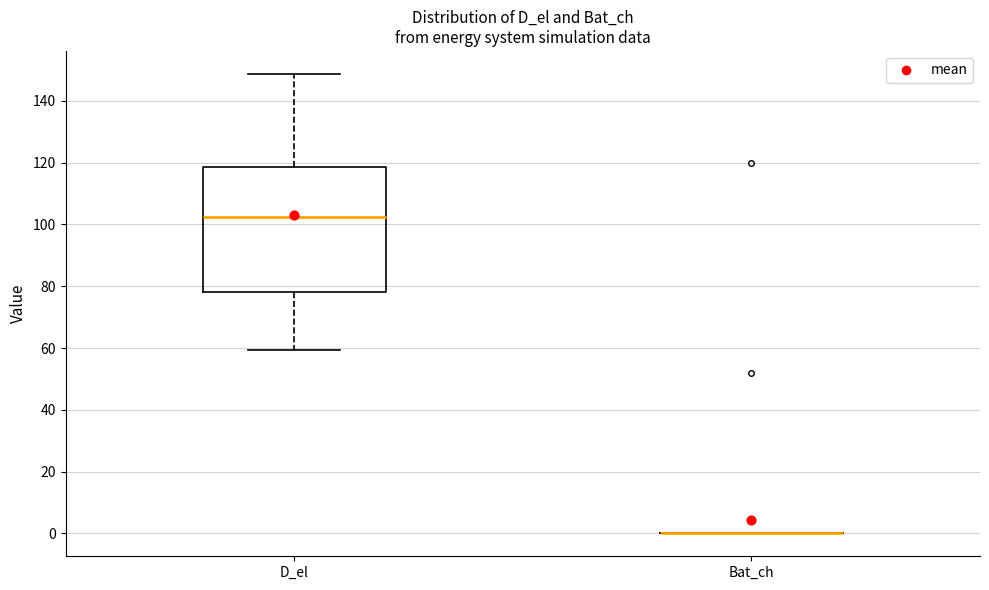

Comparing the boxes themselves (not the whiskers), which one is the tallest?

D_el